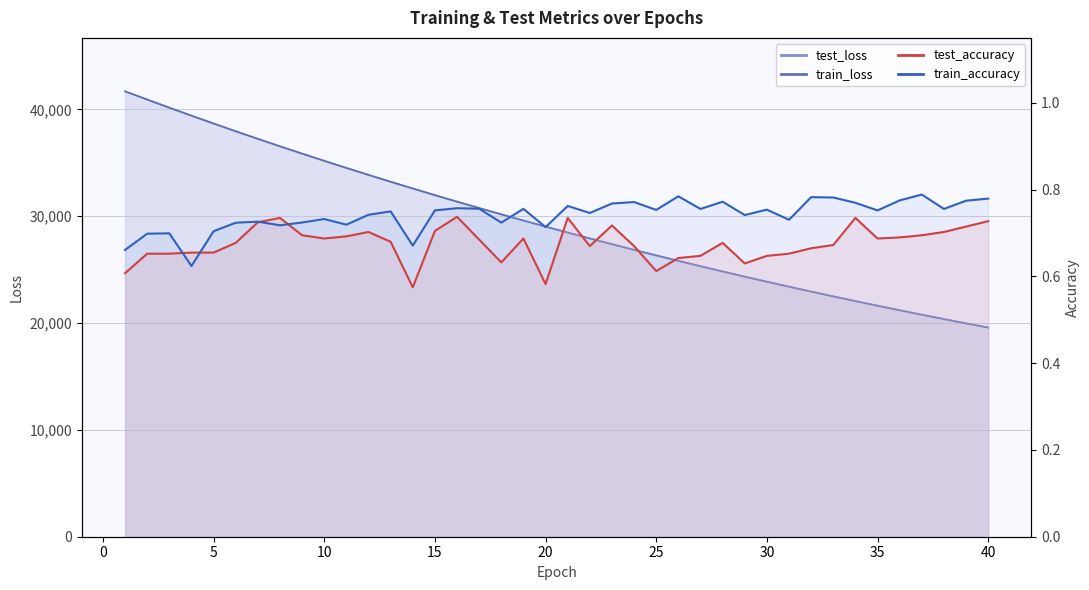

What are all the series names shown in the legend?

test_loss, train_loss, test_accuracy, train_accuracy